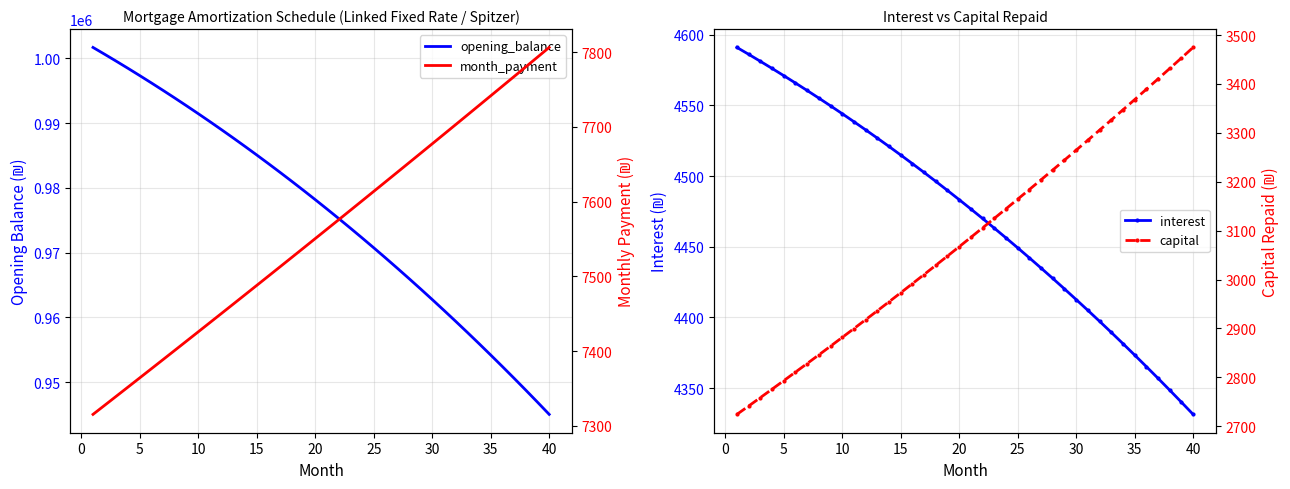

True or false: capital has more than 2 interior local peaks.

False